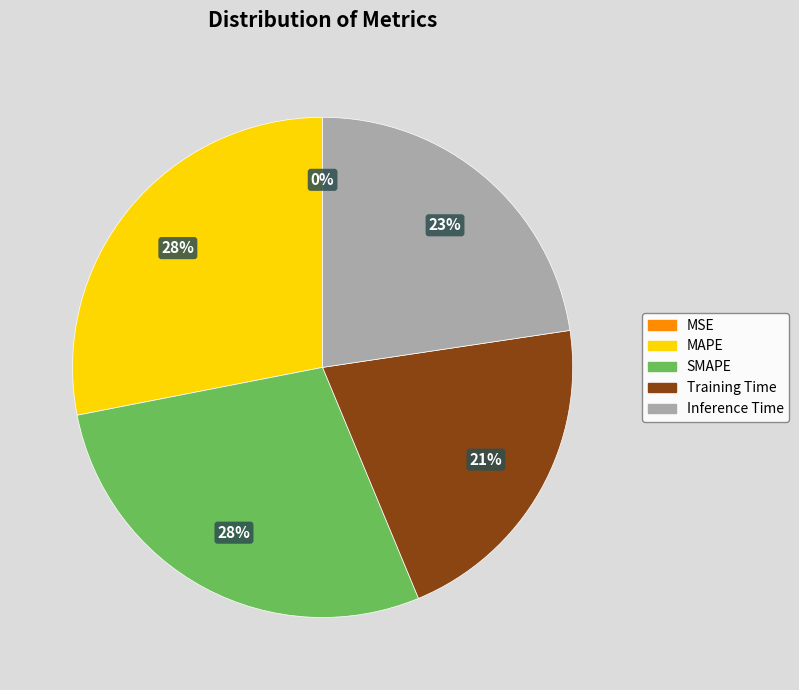

Is the sum of MAPE and Training Time greater than half?

No